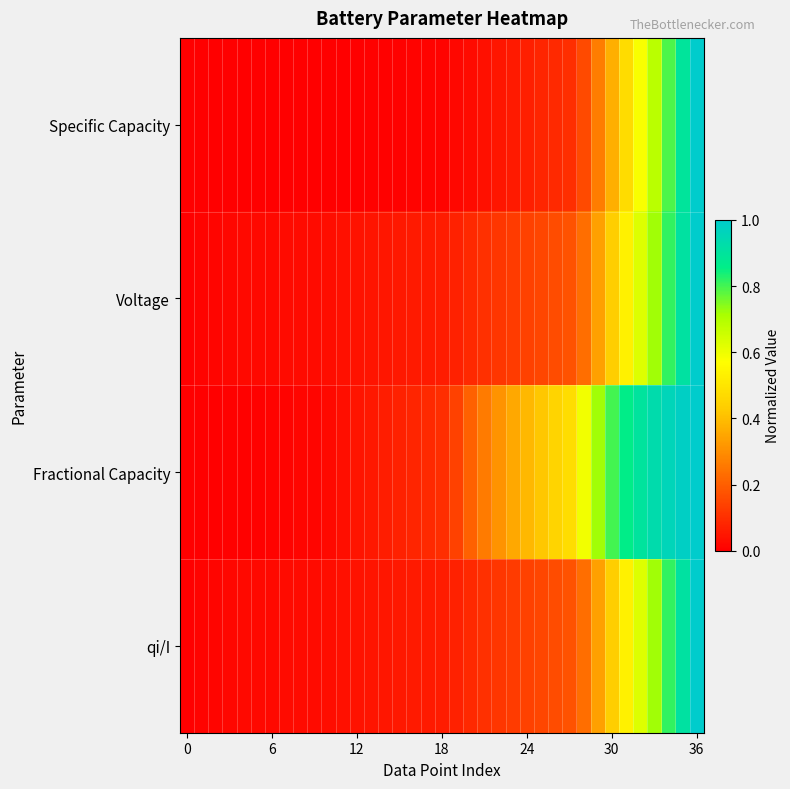

Reading left to right, list all the values displayed in this chart.

Specific Capacity: 0.0	0.0	0.0	0.0	0.0	0.0	0.0	0.0	0.0	0.0	0.0	0.0	0.0	0.0	0.0	0.0	0.0	0.0	0.0	0.0	0.0	0.0	0.0	0.1	0.1	0.1	0.1	0.1	0.2	0.3	0.4	0.5	0.6	0.7	0.8	0.9	1.0
Voltage: 0.0	0.0	0.0	0.0	0.0	0.0	0.0	0.0	0.0	0.0	0.0	0.0	0.0	0.0	0.0	0.1	0.1	0.1	0.1	0.1	0.1	0.1	0.1	0.1	0.1	0.2	0.2	0.2	0.2	0.3	0.4	0.5	0.6	0.7	0.8	0.9	1.0
Fractional Capacity: 0.0	0.0	0.0	0.0	0.0	0.0	0.0	0.0	0.0	0.0	0.0	0.0	0.0	0.1	0.1	0.1	0.1	0.1	0.1	0.1	0.2	0.3	0.3	0.4	0.4	0.4	0.5	0.5	0.6	0.7	0.8	0.9	0.9	0.9	1.0	1.0	1.0
qi/I: 0.0	0.0	0.0	0.0	0.0	0.0	0.0	0.0	0.0	0.0	0.0	0.0	0.0	0.0	0.0	0.1	0.1	0.1	0.1	0.1	0.1	0.1	0.1	0.1	0.1	0.2	0.2	0.2	0.2	0.3	0.4	0.5	0.6	0.7	0.8	0.9	1.0